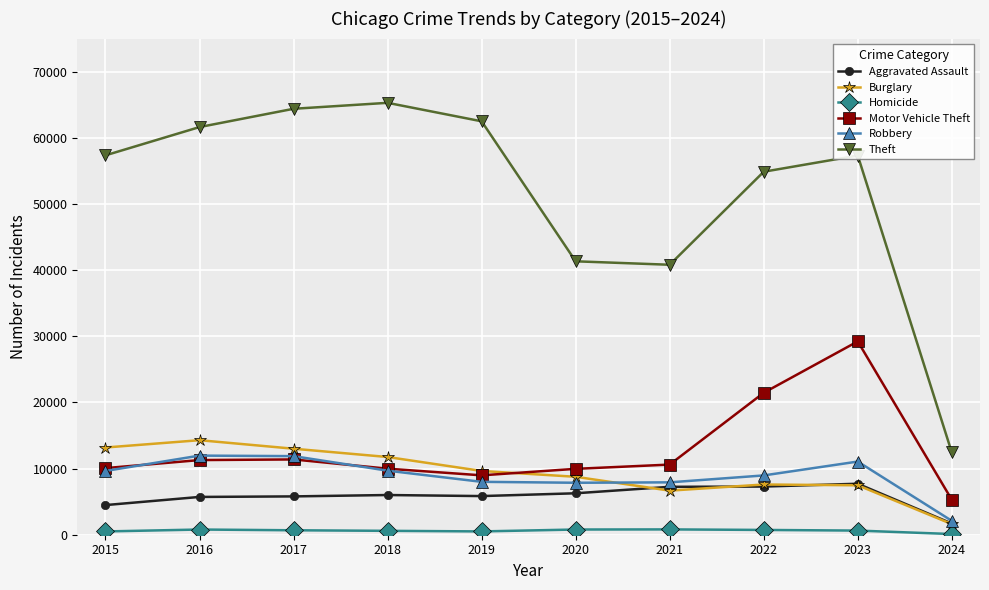

Which series has the largest total across all categories?

Theft